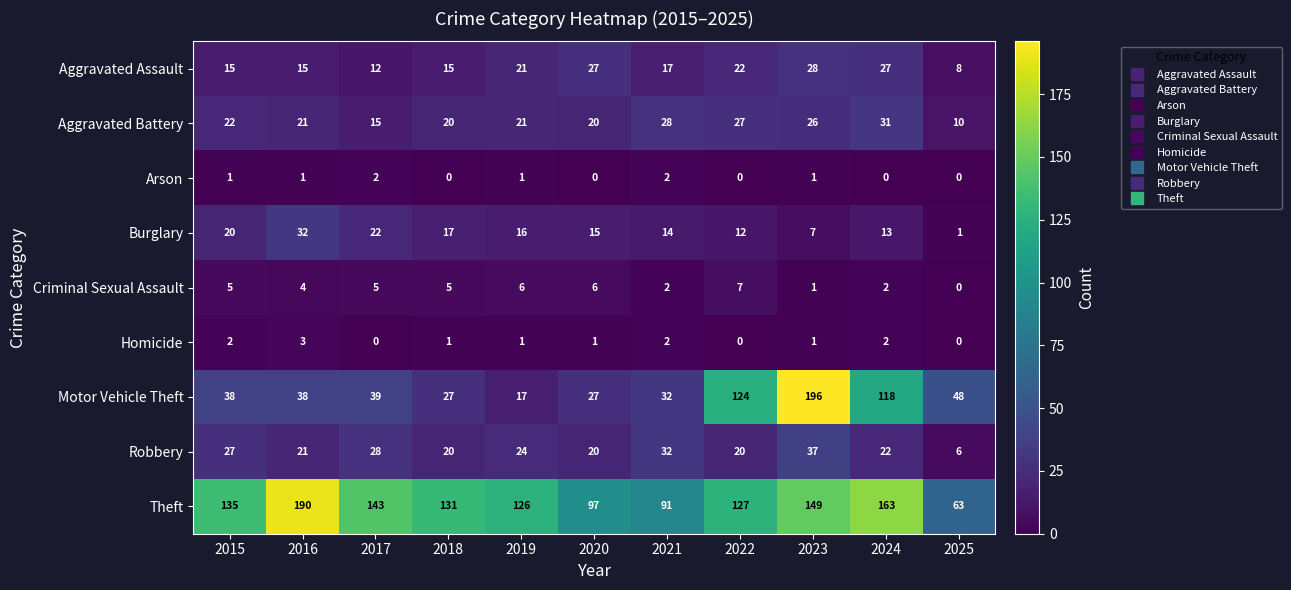

Rank the series by their maximum value, from lowest to highest.

Arson, Homicide, Criminal Sexual Assault, Aggravated Assault, Aggravated Battery, Burglary, Robbery, Theft, Motor Vehicle Theft